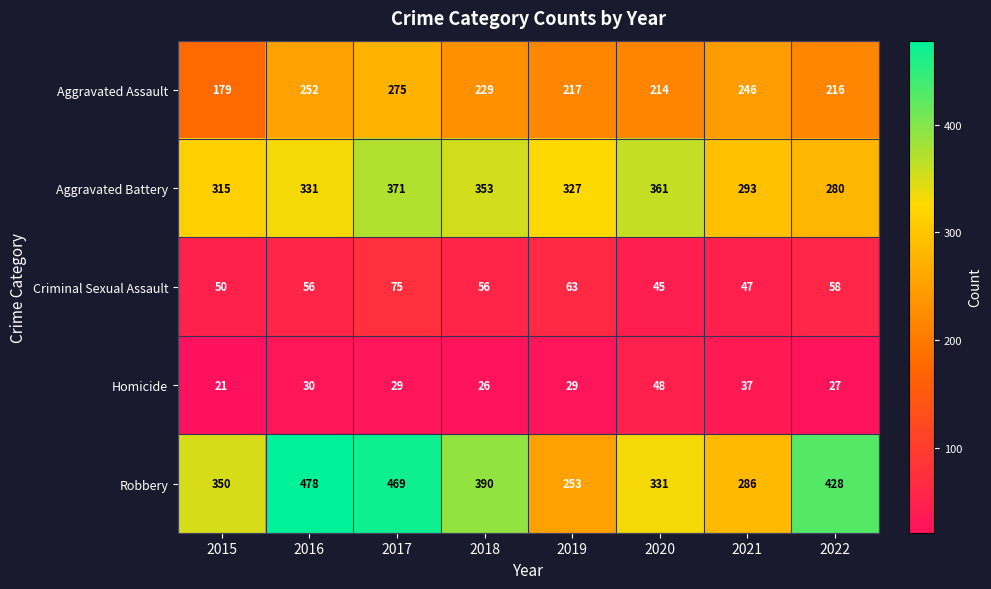

At which label is Aggravated Battery closest to 325?

2019